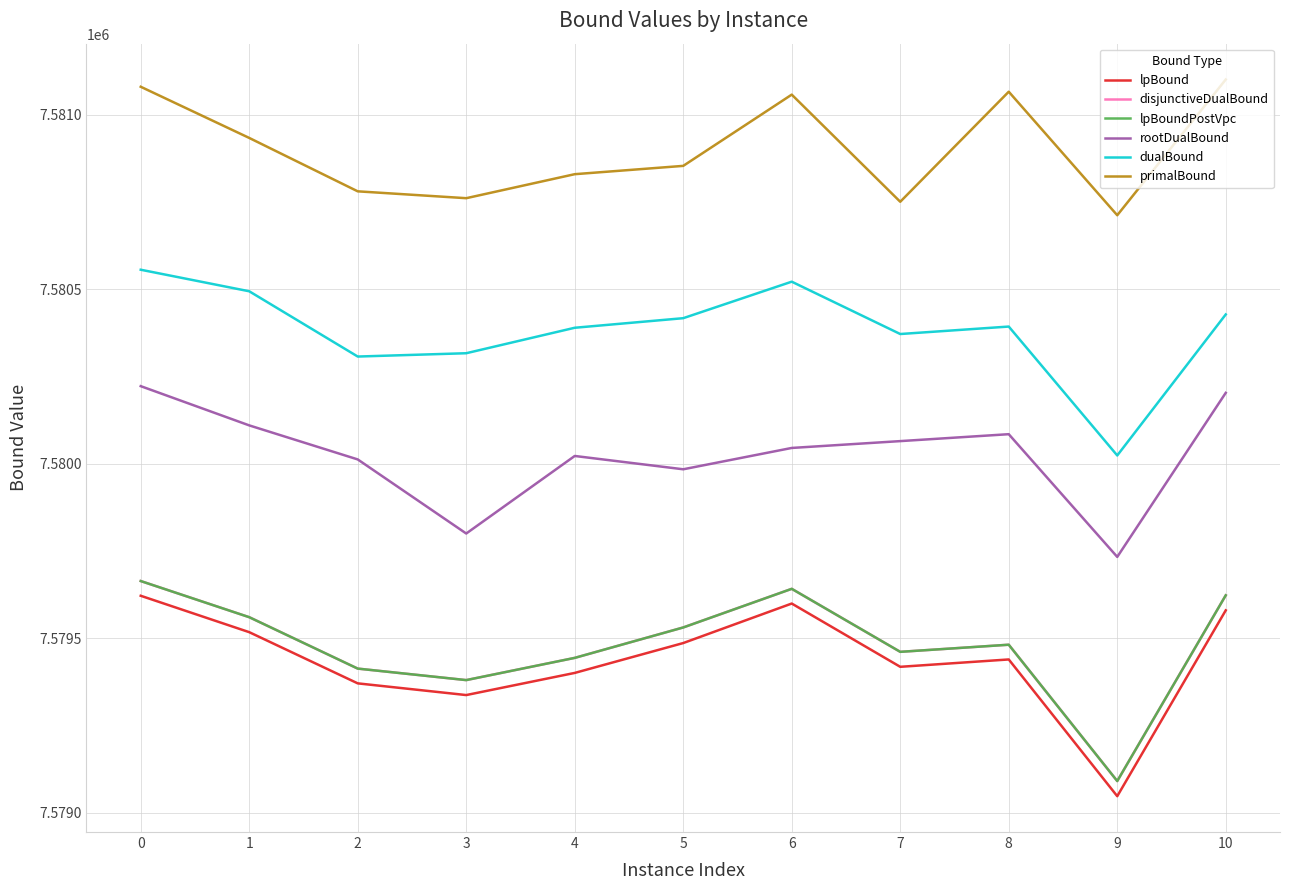

What is the difference between the second highest and second lowest values in the disjunctiveDualBound series?

261.6